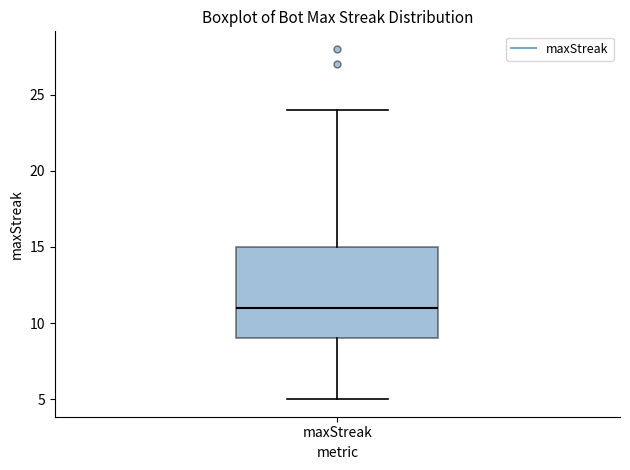

Transcribe this box plot: give where the median line is, the range the box spans, and where the two whiskers end, as read against the y-axis. The values are not printed on the chart, so give them approximately, as read against the axis.

median 11, box 9 to 15, whiskers 5 to 24